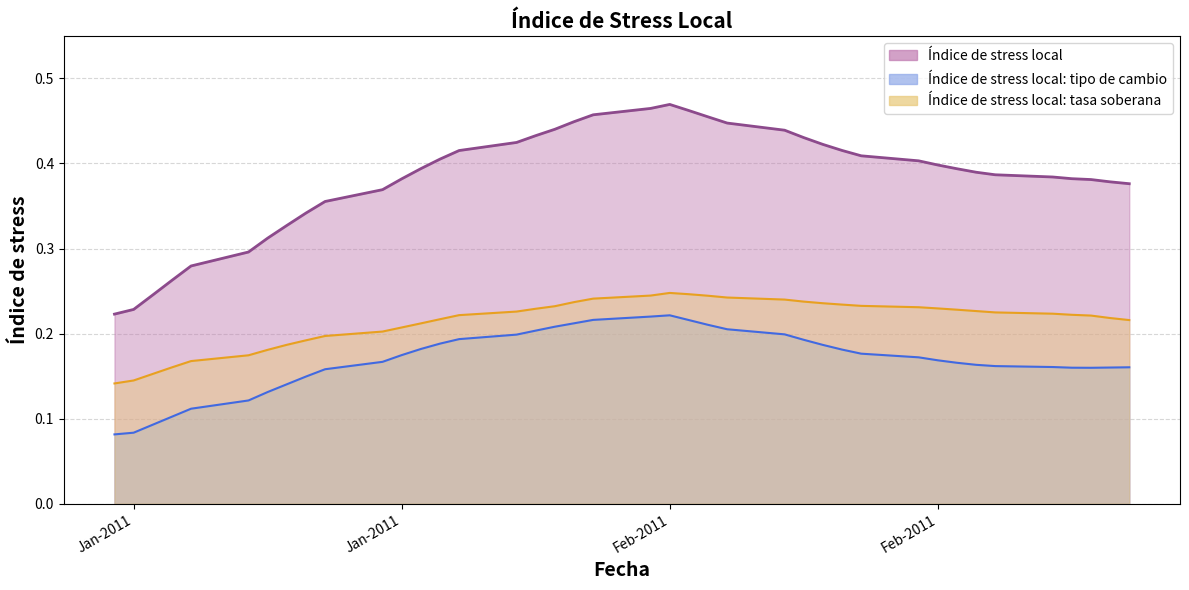

At which category is the sum across all series the highest?

Feb-2011